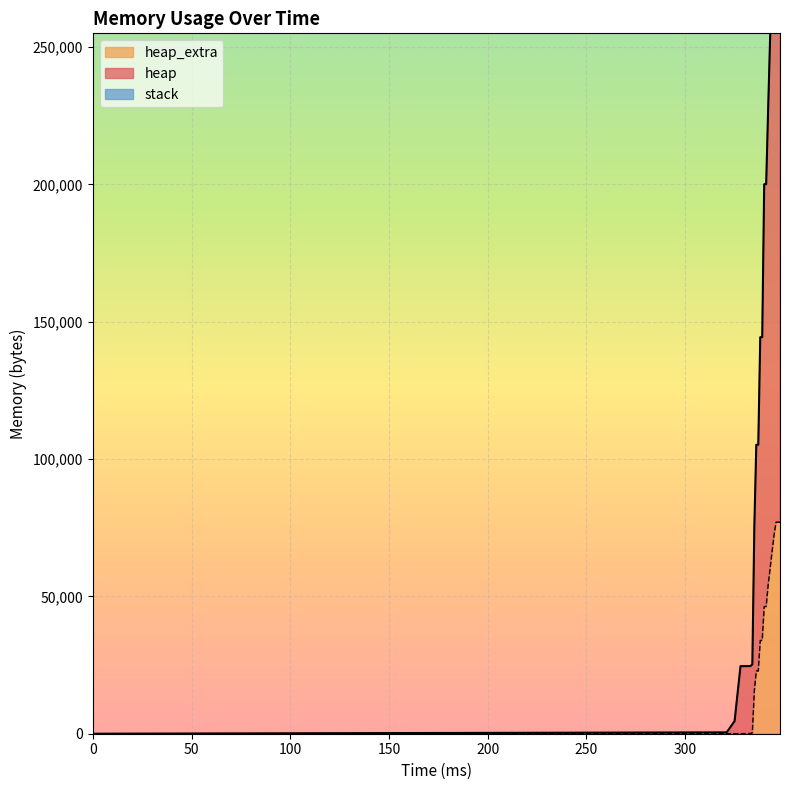

What is the difference between the maximum and minimum values in the heap series?

308856